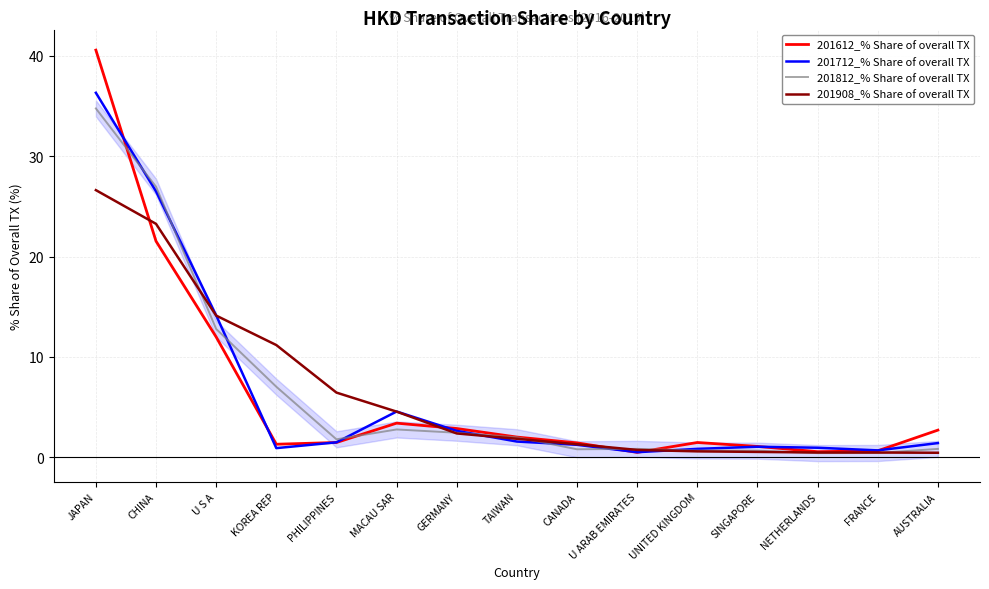

What is the total value across all series at NETHERLANDS?

2.4